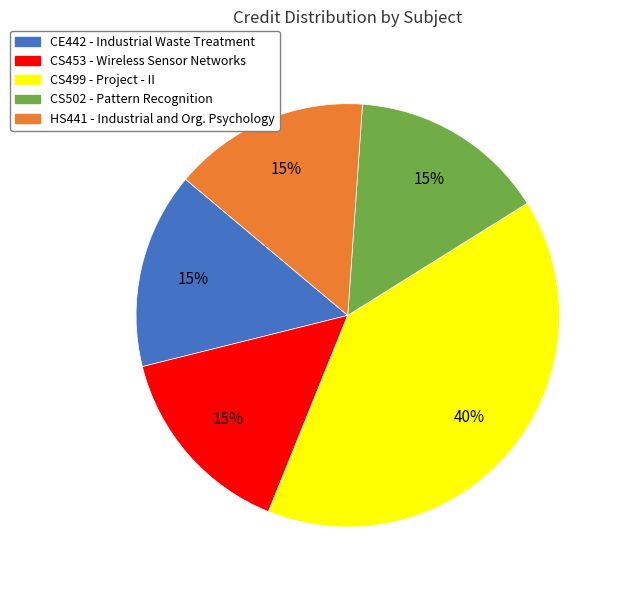

True or false: HS441 accounts for 2% of the total.

False